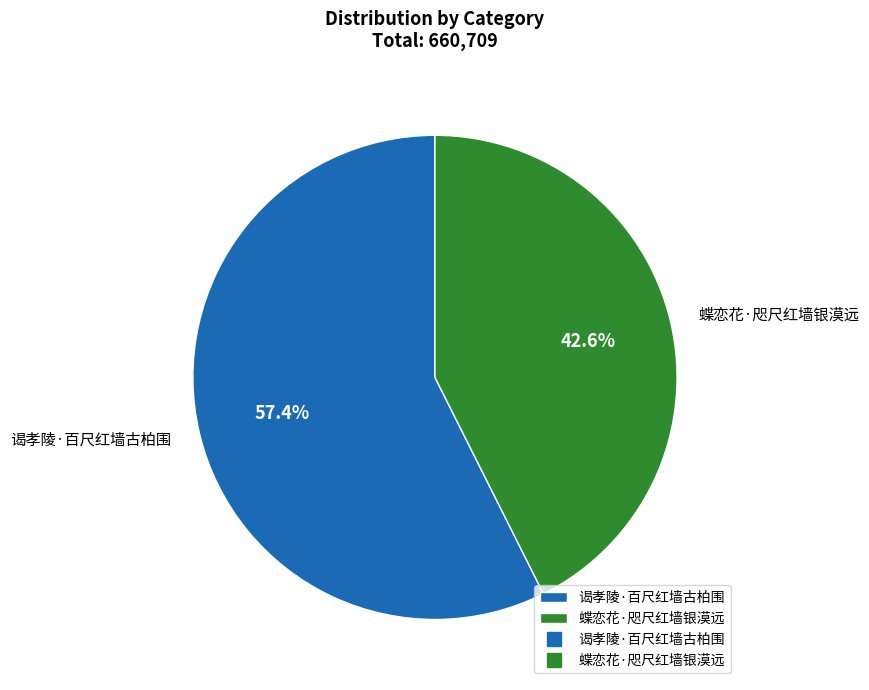

Between 蝶恋花·咫尺红墙银漠远 and 谒孝陵·百尺红墙古柏围, which is larger?

谒孝陵·百尺红墙古柏围